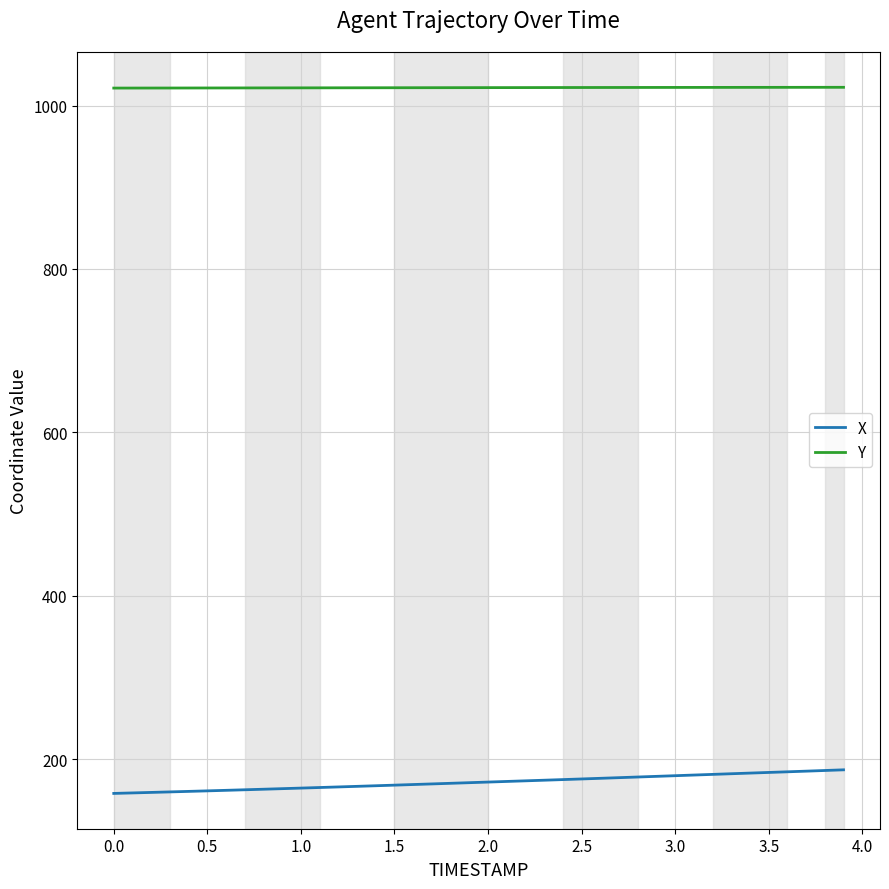

Which series has the largest total across all categories?

Y